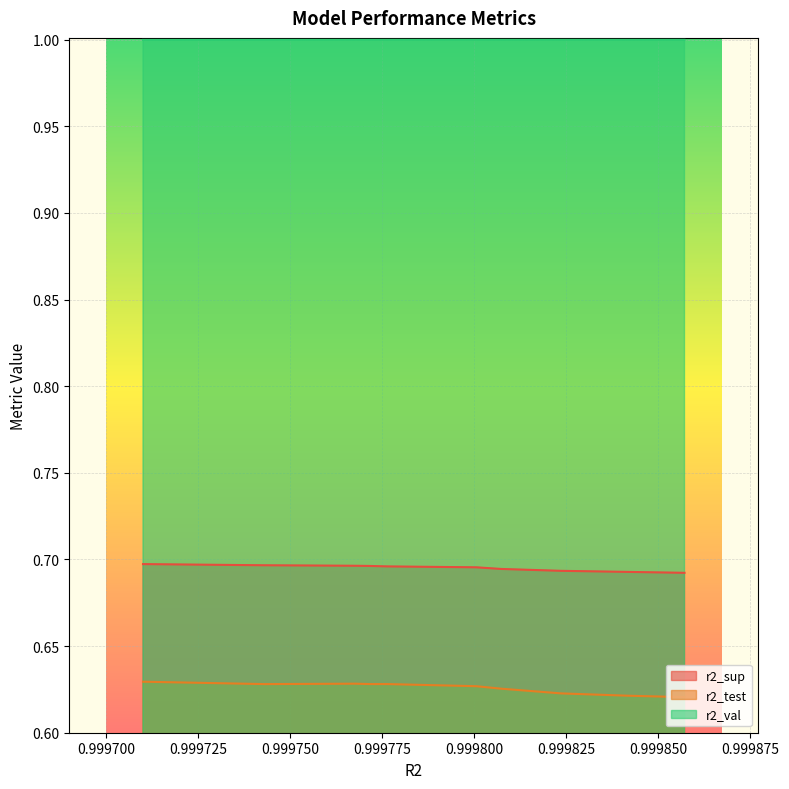

What is the minimum value shown in the chart?

0.6